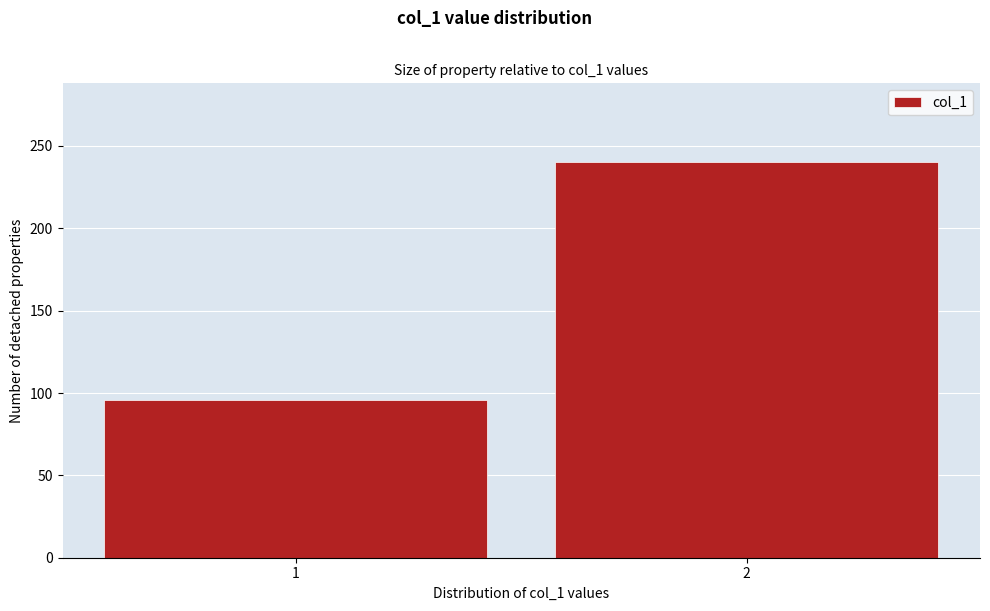

Reading left to right, extract all data points from this chart.

96	240